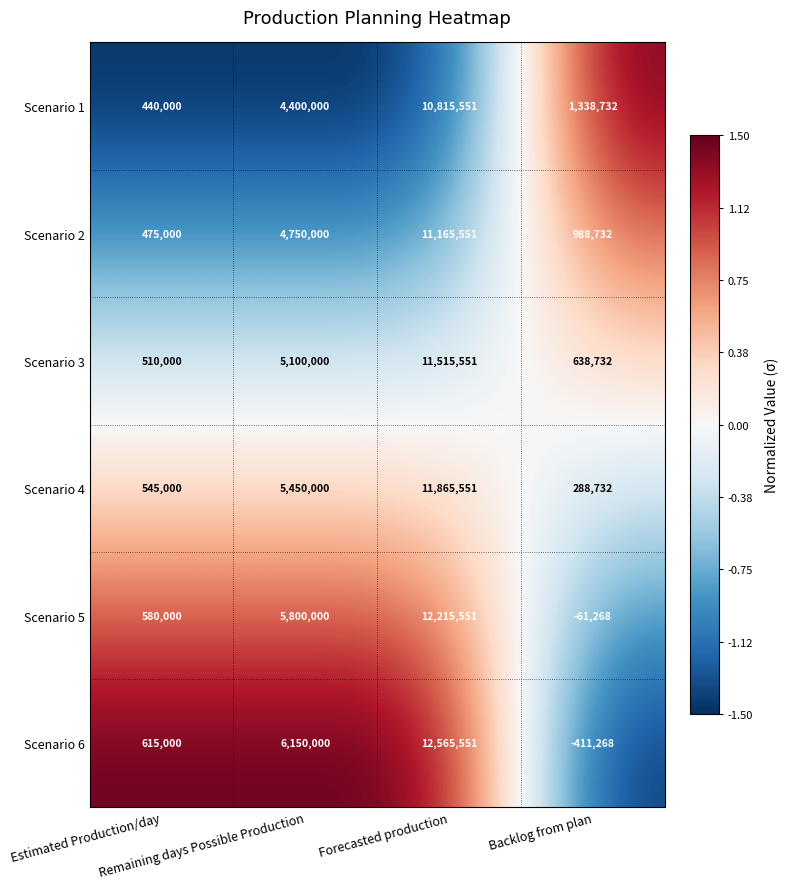

How many categories are shown in the chart?

4